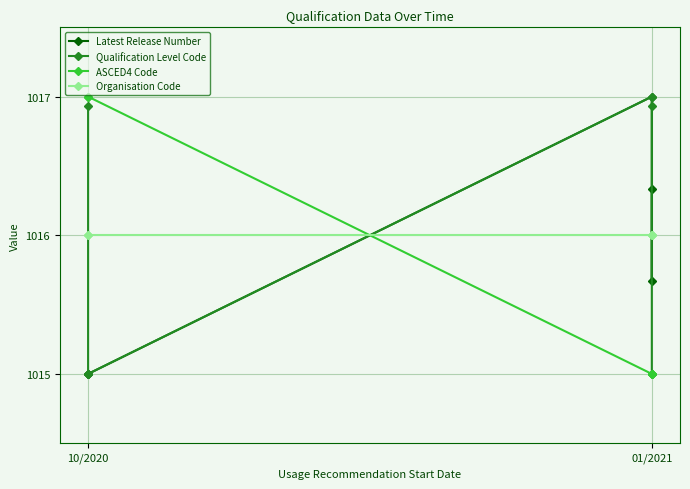

The value of Latest Release Number at 01/2021 is 1016.3. True or false?

True